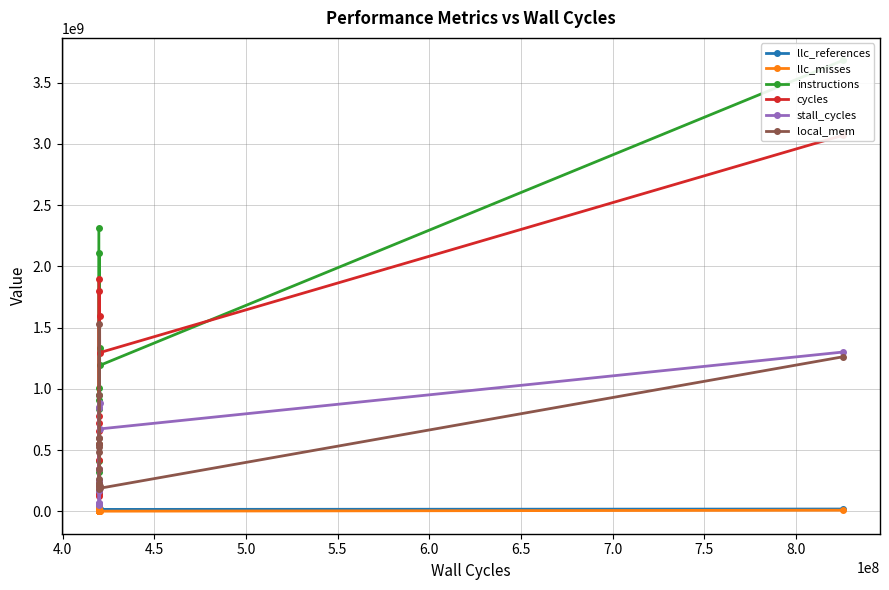

At how many categories does at least one series exceed 752217904?

9